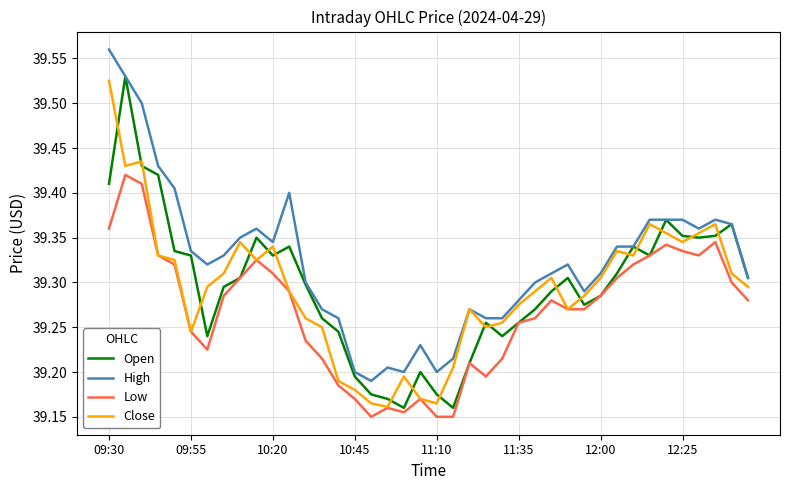

Which series has the largest total across all categories?

High